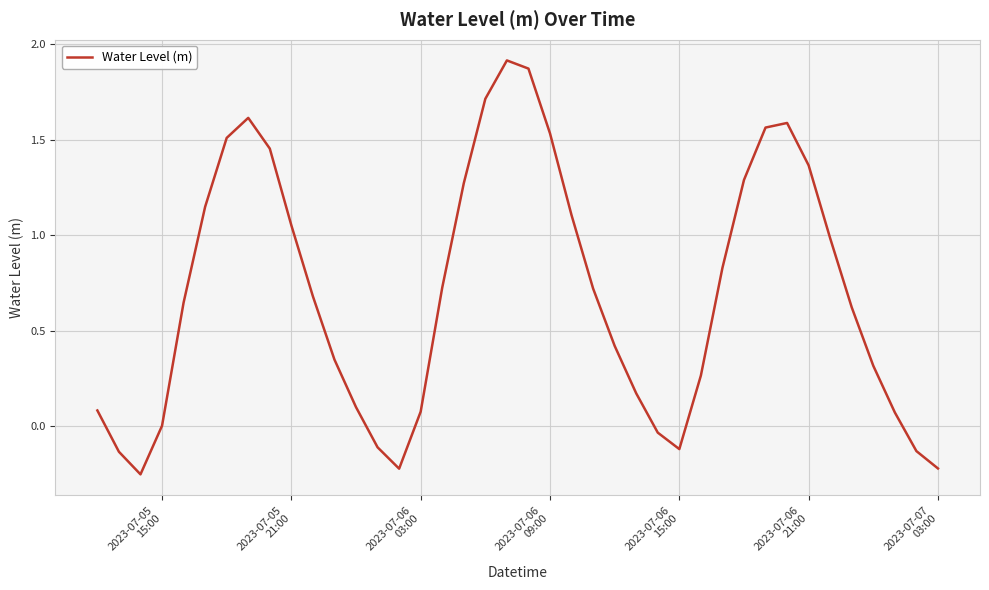

What is the difference between the maximum and minimum values?

2.2